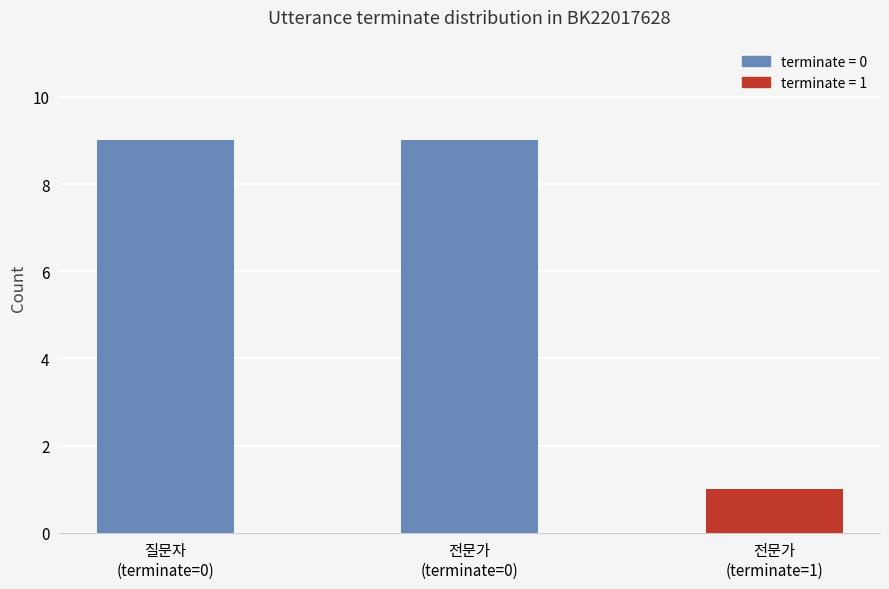

Does the chart contain any negative values?

No